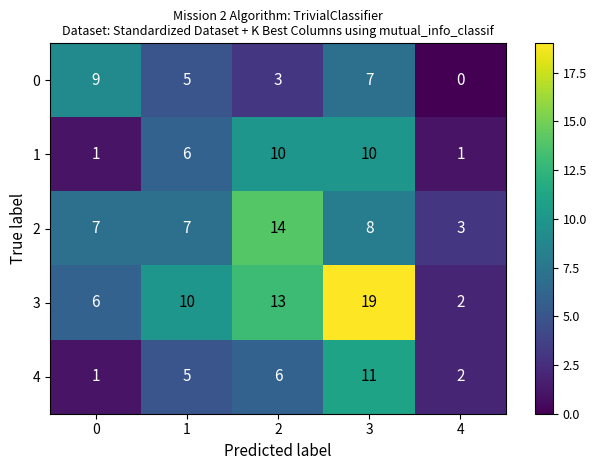

What is the difference between the maximum and second lowest values in the 0 series?

6